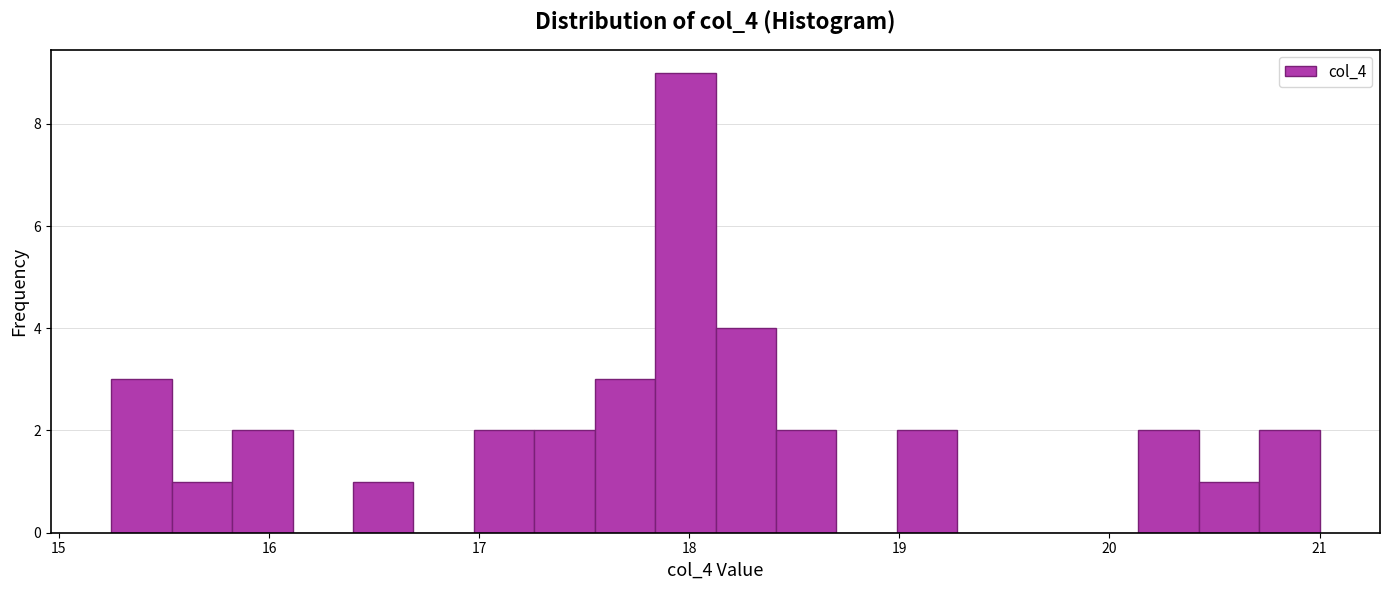

Read against the x-axis, roughly where is the centre of the tallest bar?

18.0